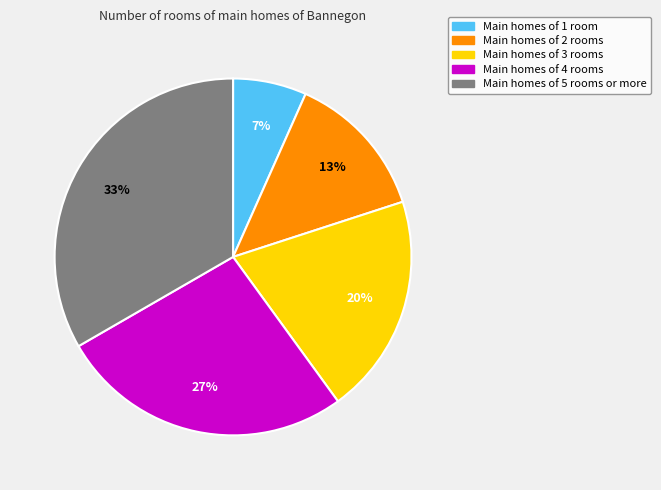

Count the number of slices in the pie.

5